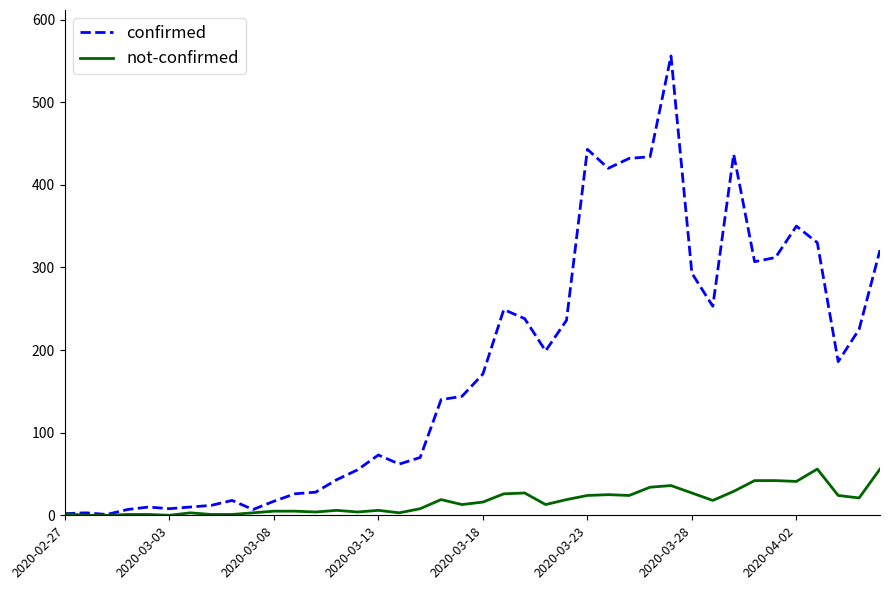

What is the average value of the not-confirmed series?

17